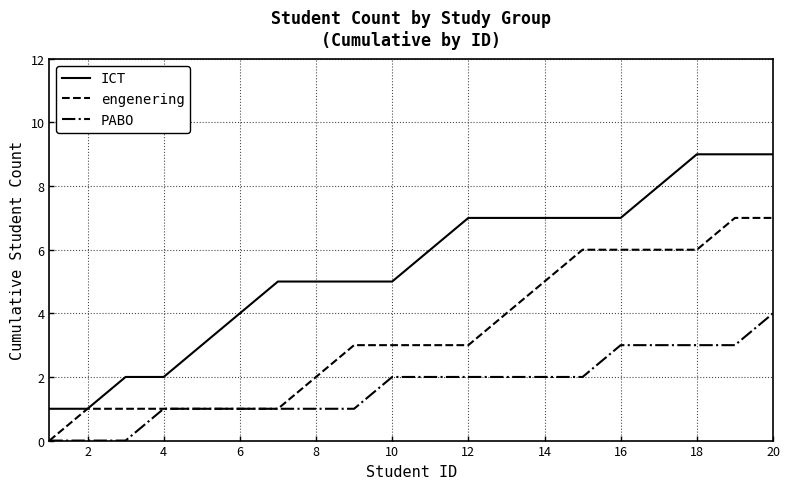

What is the maximum value for PABO?

4